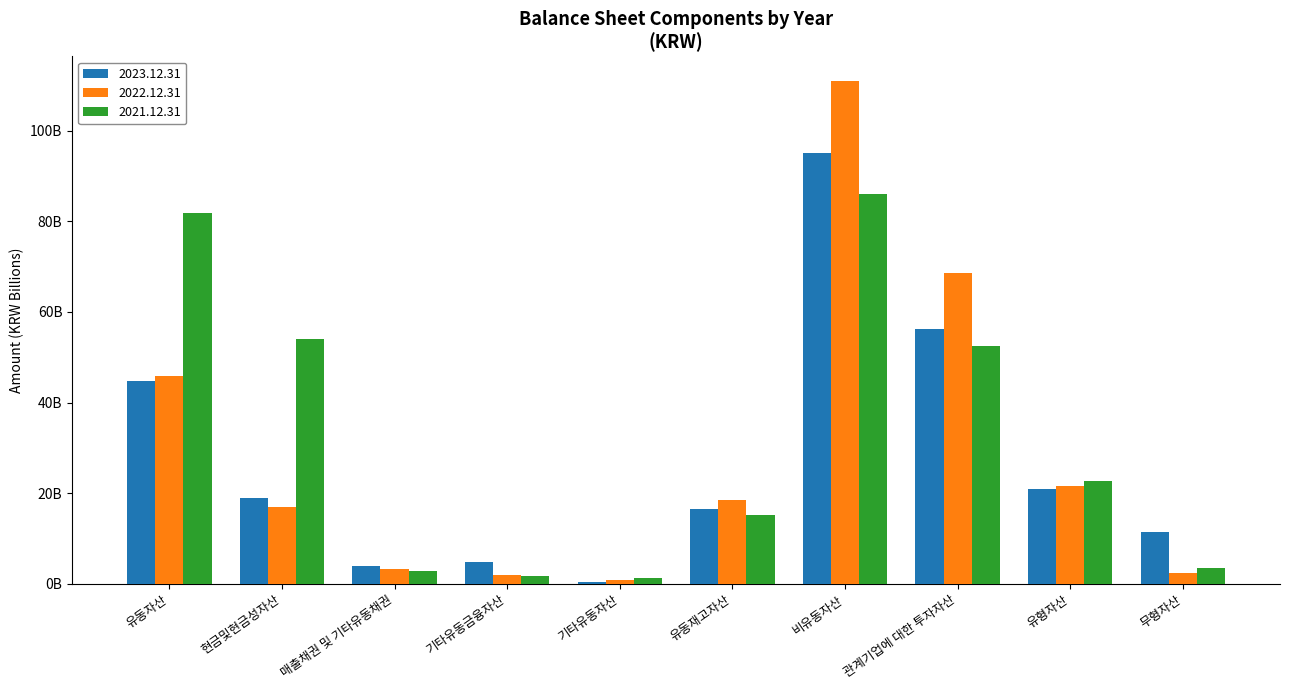

What is the maximum value shown in the chart?

110.9